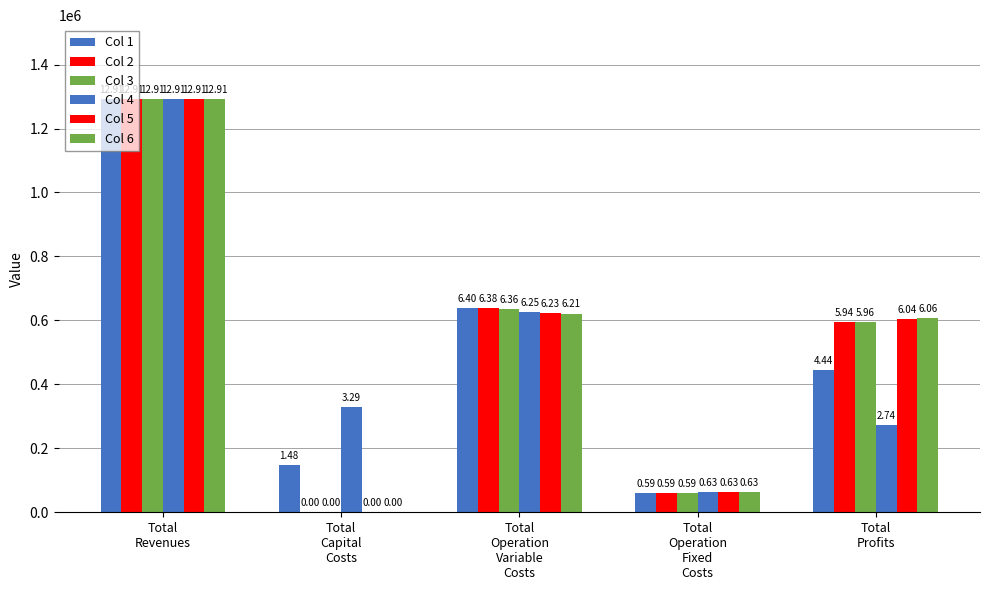

Which has a higher value, Total
Capital
Costs or Total
Operation
Fixed
Costs?

Total
Capital
Costs